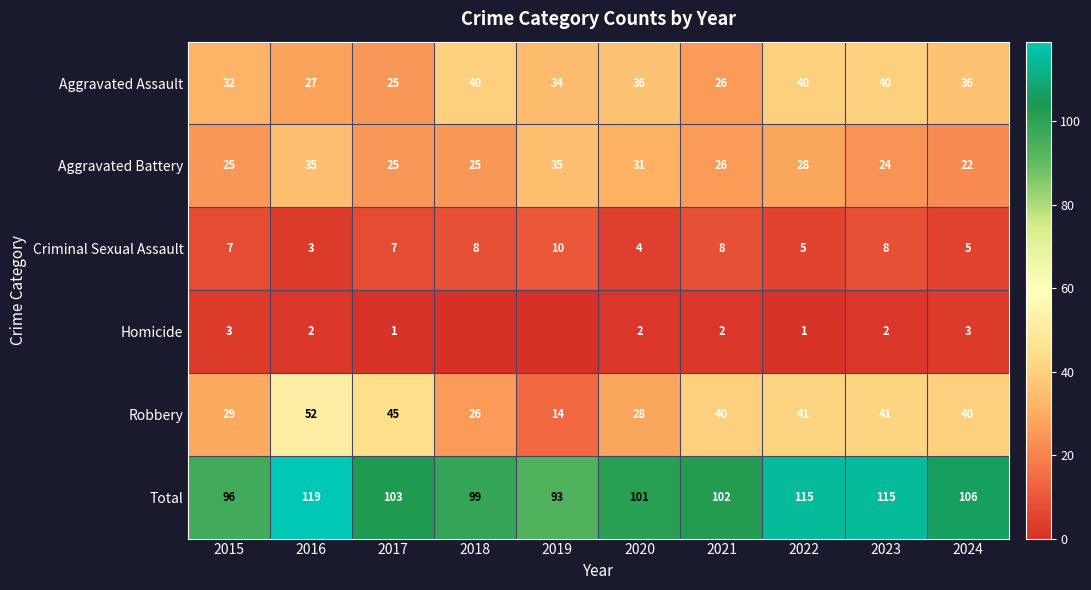

What is the maximum value shown in the chart?

119